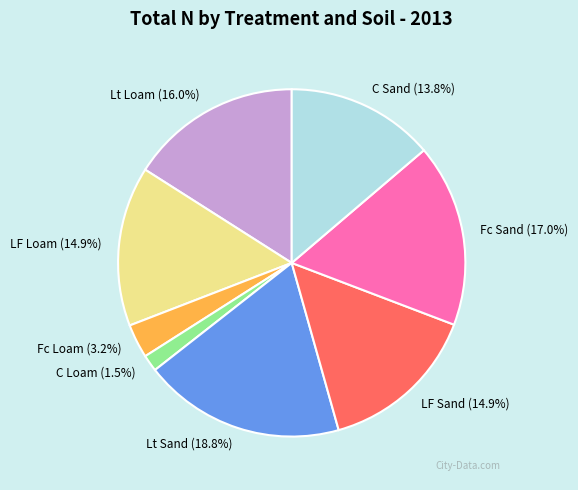

What percentage is NOT represented by C Sand?

86.2%